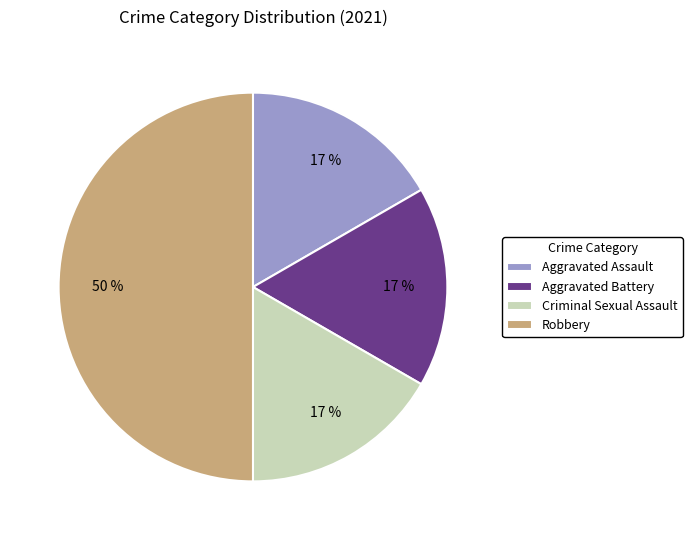

Is it true that Aggravated Assault is 33% of the pie?

False